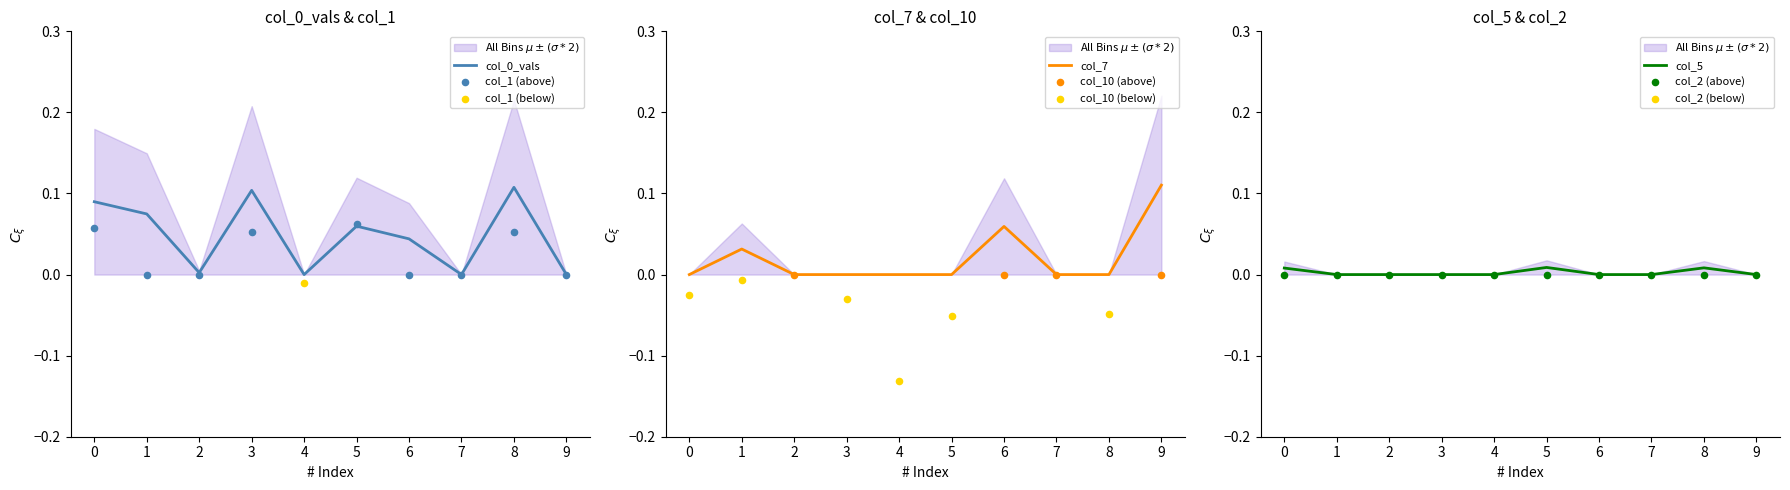

At which category is the sum across all series the highest?

8